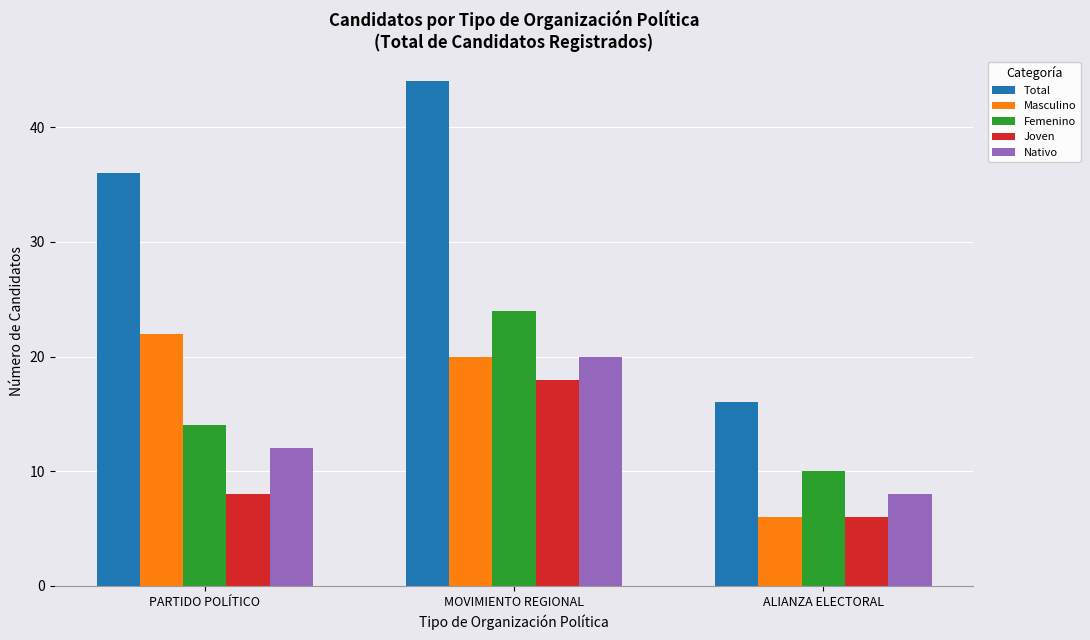

Between PARTIDO POLÍTICO and ALIANZA ELECTORAL, which series saw the biggest shift?

Total